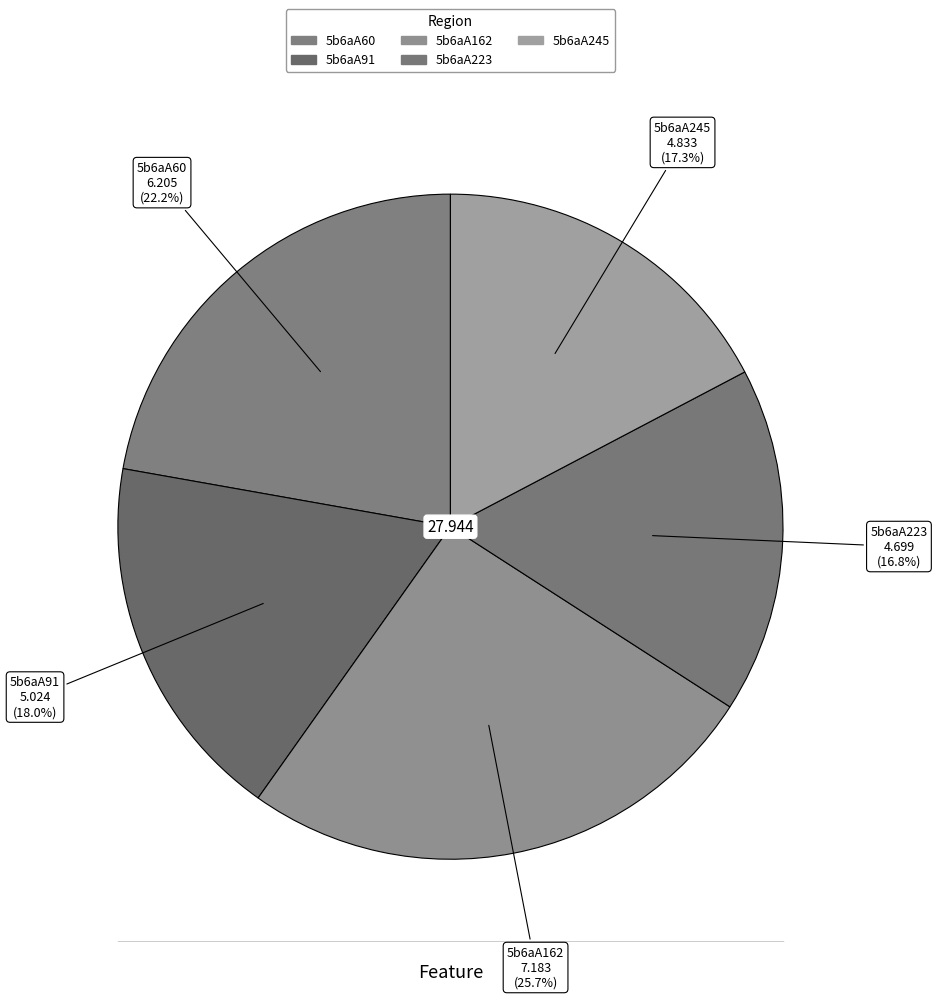

Between 5b6aA91 and 5b6aA245, which is larger?

5b6aA91